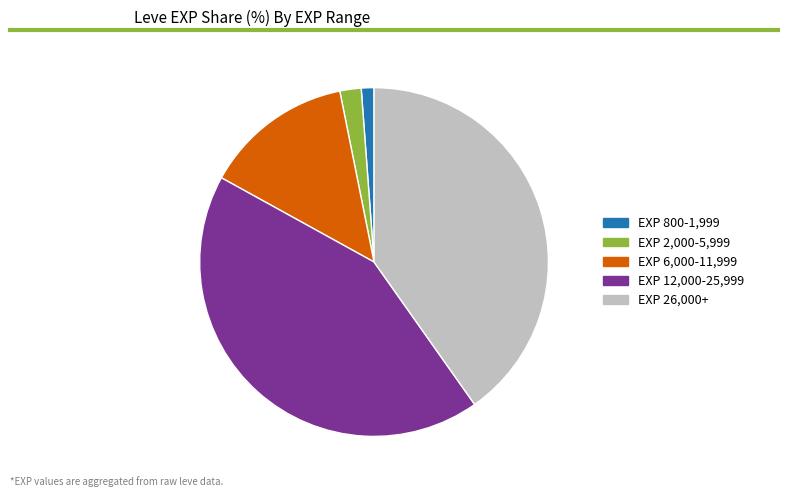

Do EXP 800-1,999 and EXP 12,000-25,999 together represent more than half of the pie?

No